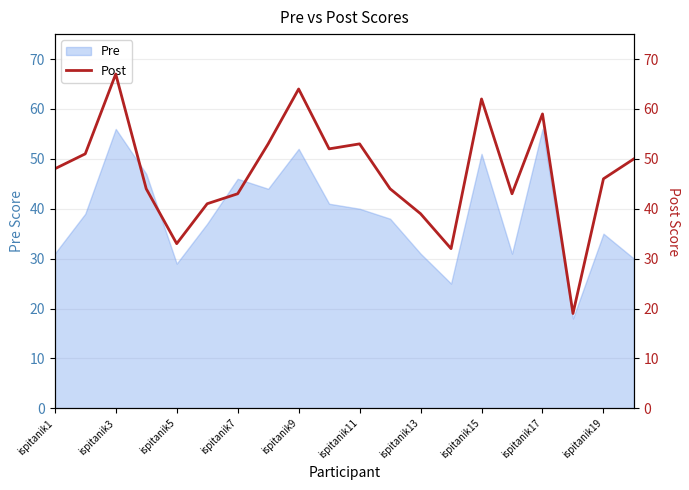

What is the smallest value displayed?

19